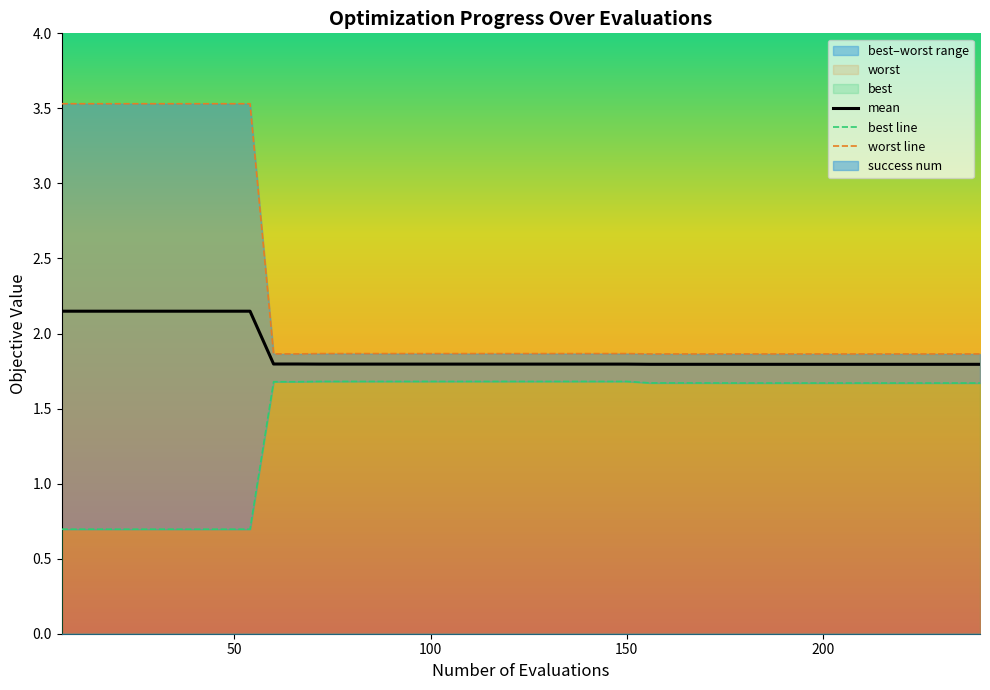

True or false: mean and best line intersect in this chart.

False